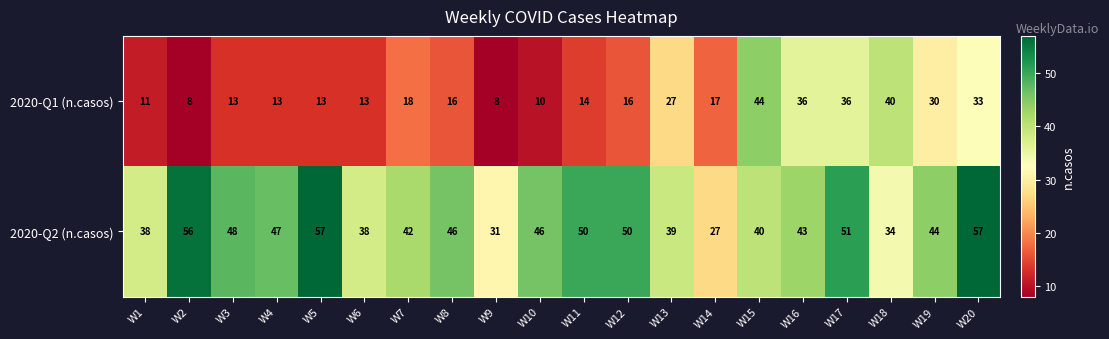

The value of 2020-Q2 (n.casos) at W13 is 39. True or false?

True